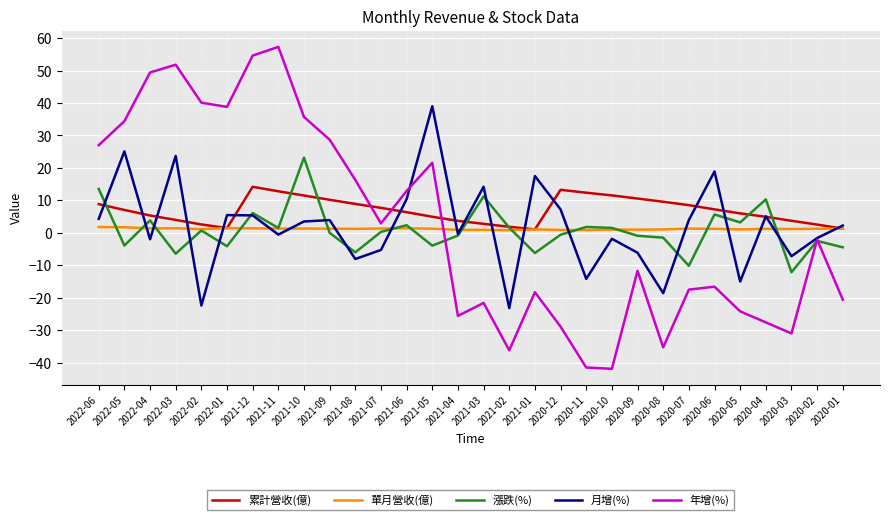

After their last crossing, which series has the higher values: 累計營收(億) or 年增(%)?

累計營收(億)